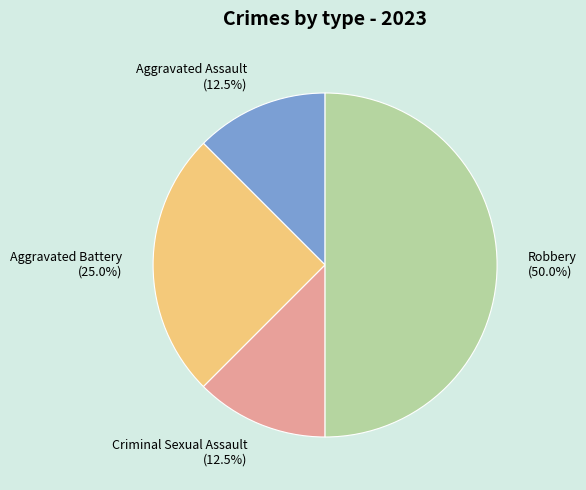

The Aggravated Assault slice represents 3% of the pie. True or false?

False